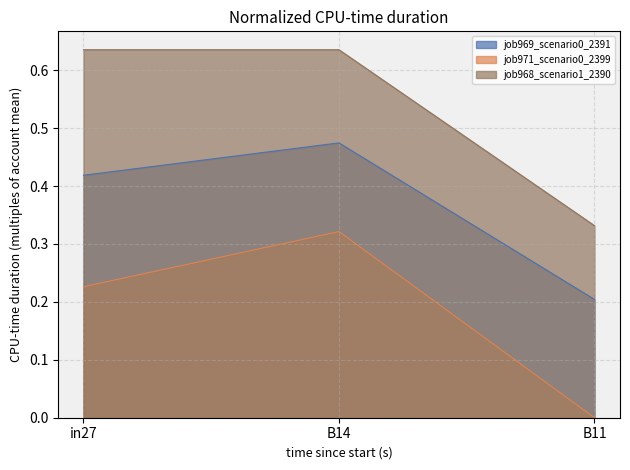

Does the chart display data point markers on the line(s)?

No